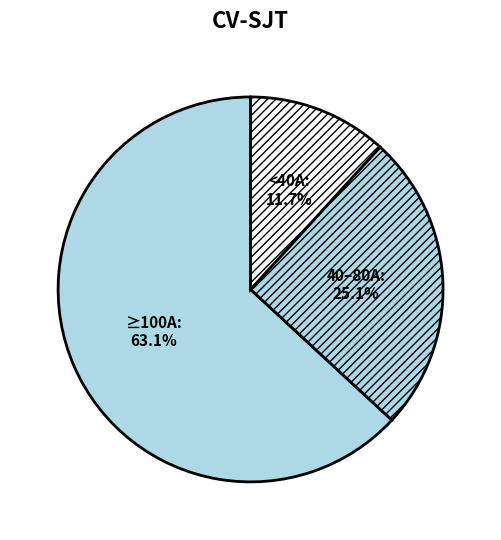

Combined, do 40–80A and ≥100A account for over 50%?

Yes